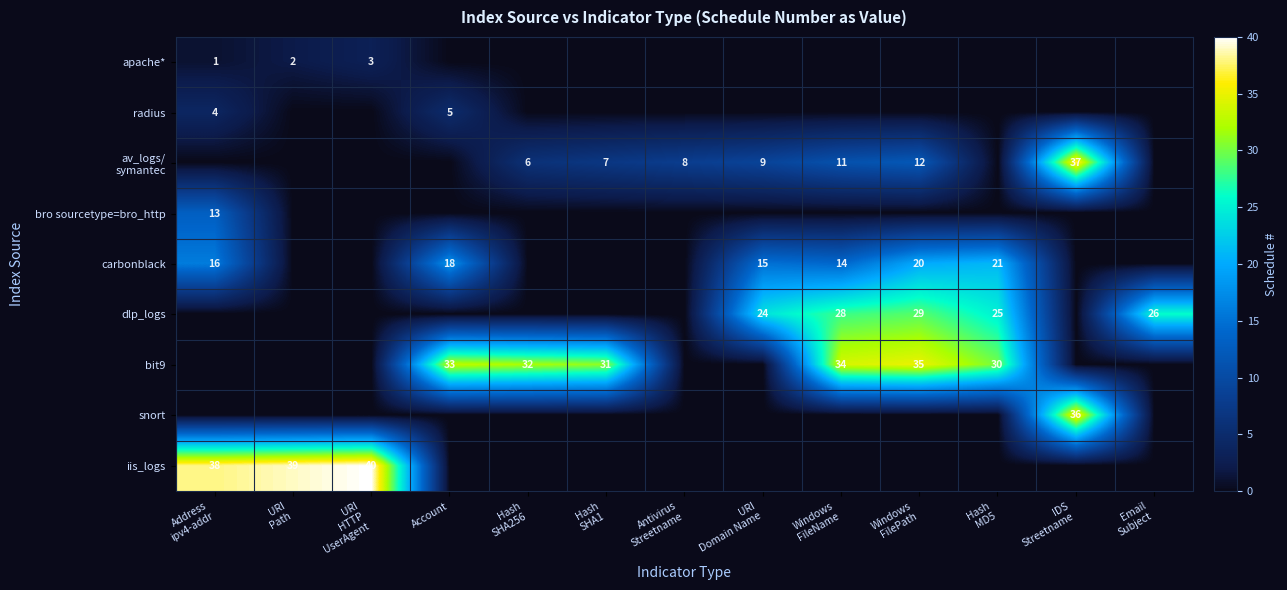

List the series in order of their peak value, lowest first.

apache*, radius, bro sourcetype=bro_http, carbonblack, dlp_logs, bit9, snort, av_logs/ symantec, iis_logs